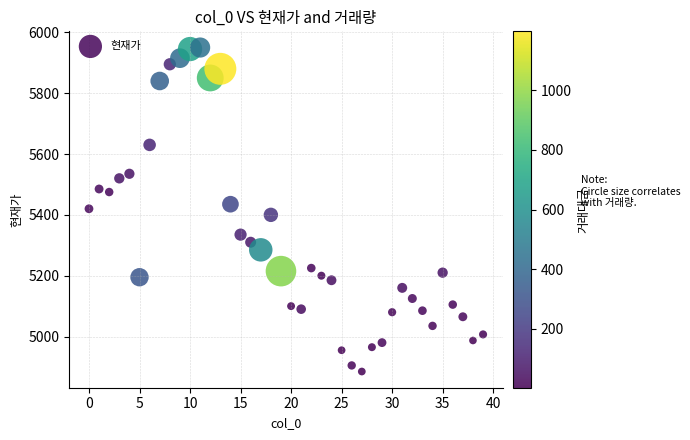

What is the range of Y values (max minus min)?

1065